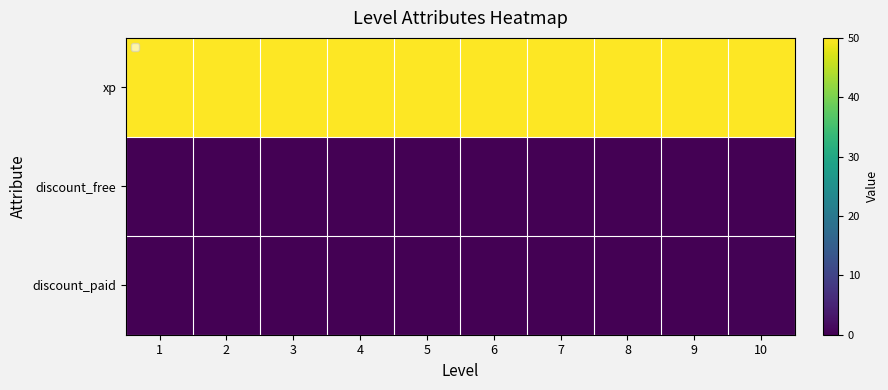

Reading left to right, list all the values displayed in this chart.

xp: 1=50.0	2=50.0	3=50.0	4=50.0	5=50.0	6=50.0	7=50.0	8=50.0	9=50.0	10=50.0
discount_free: 1=0.0	2=0.0	3=0.0	4=0.0	5=0.1	6=0.1	7=0.1	8=0.1	9=0.1	10=0.1
discount_paid: 1=0.0	2=0.0	3=0.1	4=0.1	5=0.1	6=0.1	7=0.1	8=0.2	9=0.2	10=0.2